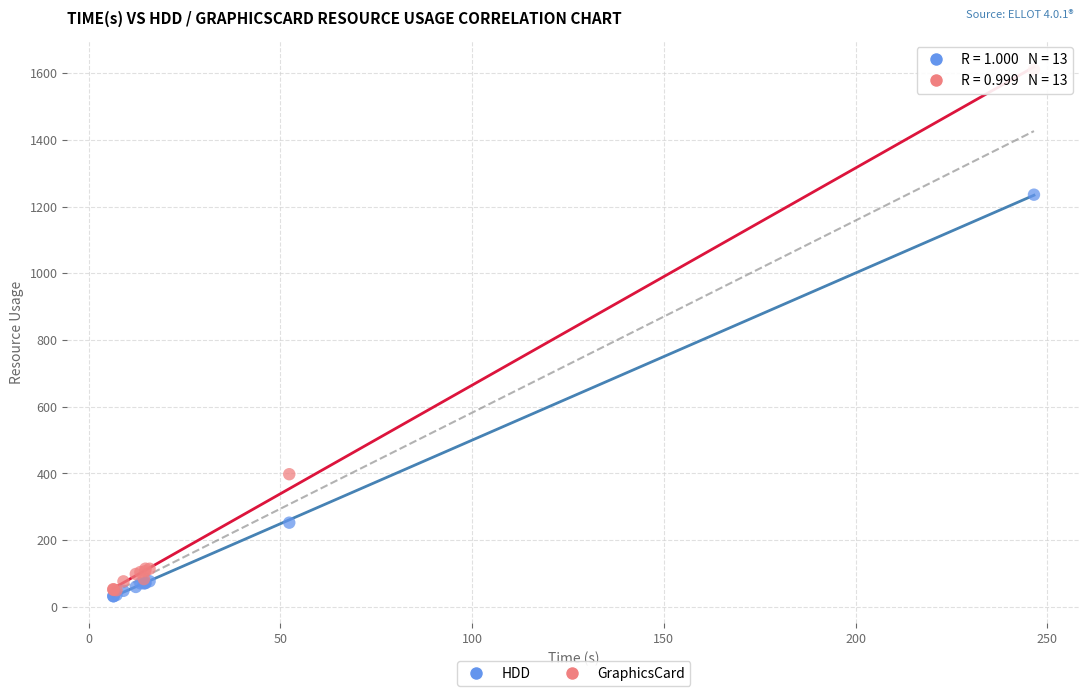

Which series has the widest spread of Y values?

GraphicsCard